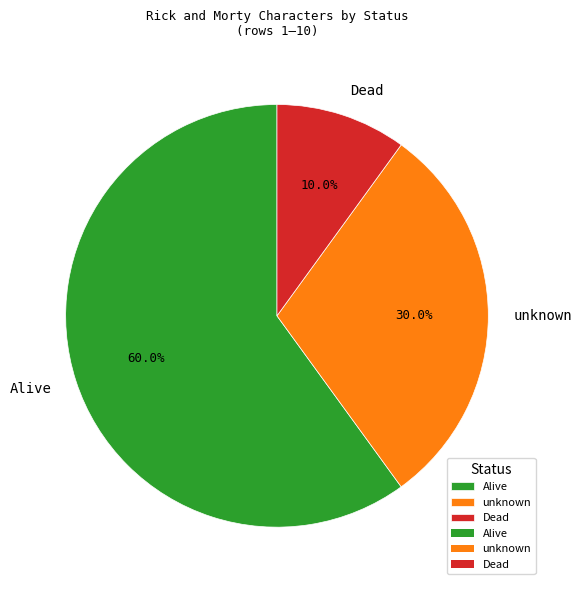

Which slice is the largest?

Alive